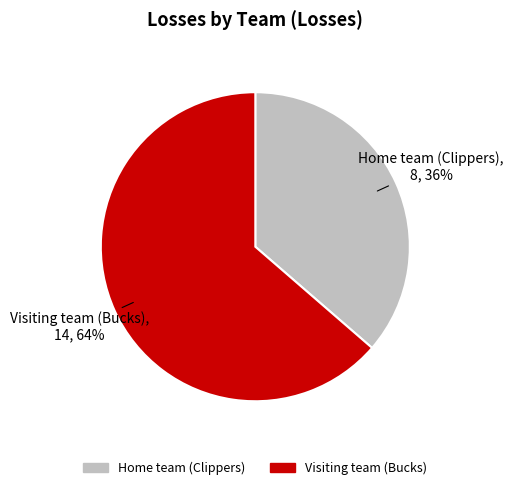

To the nearest percent, what is the combined percentage of Visiting team (Bucks) and Home team (Clippers)?

100%